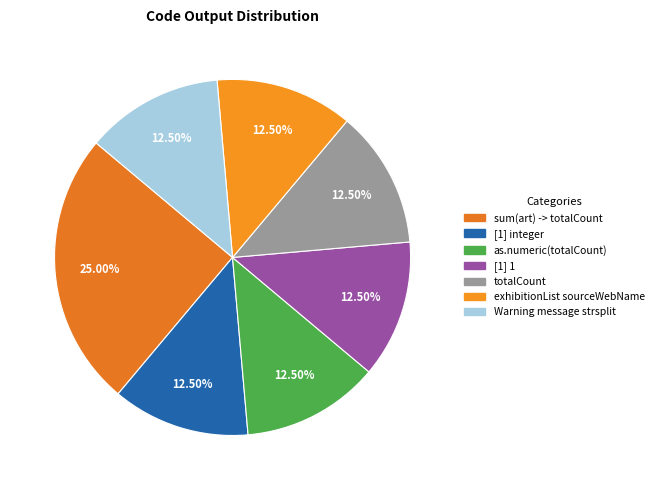

Do as.numeric(totalCount) and [1] 1 together represent more than half of the pie?

No